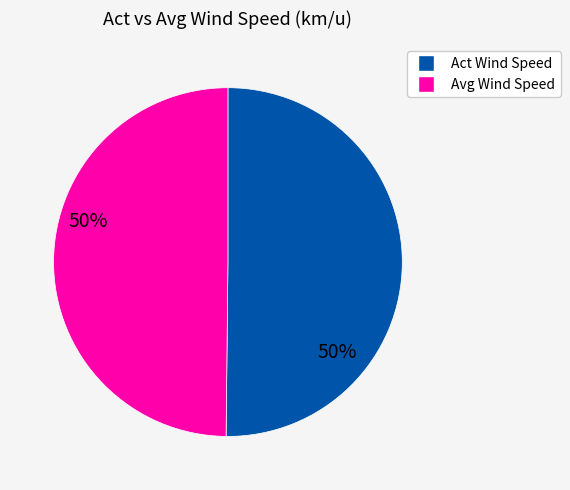

True or false: Act Wind Speed accounts for 50% of the total.

True